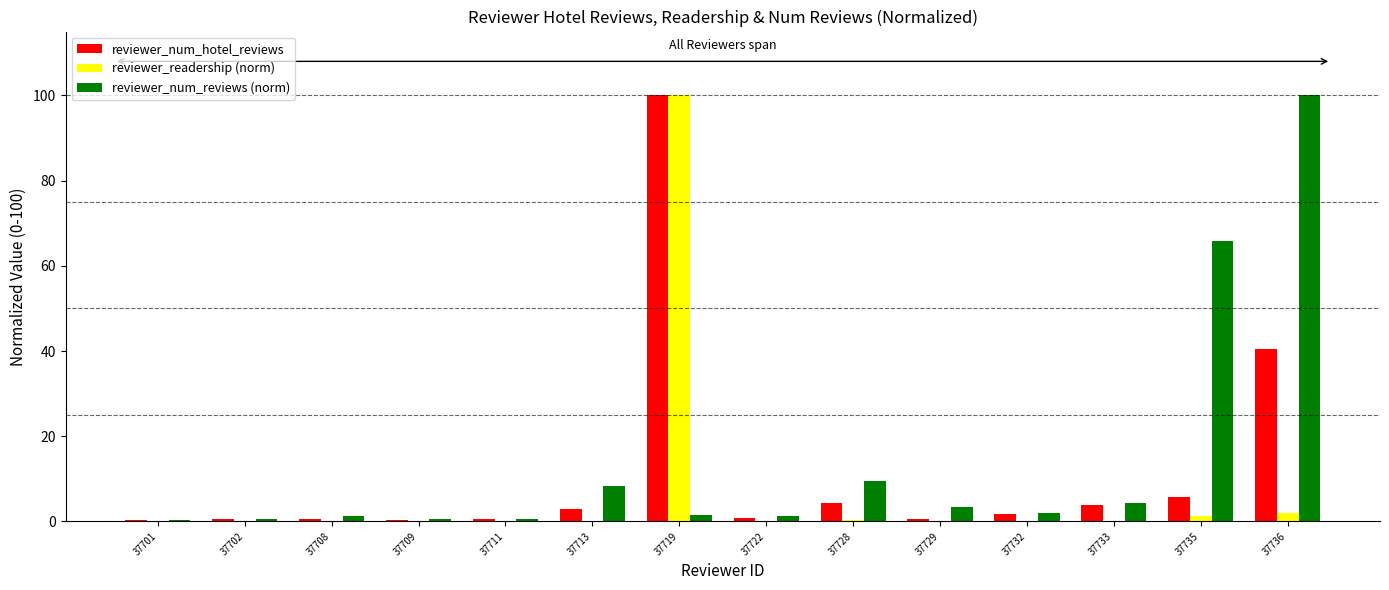

What is the sum of all reviewer_num_reviews (norm) values?

199.2